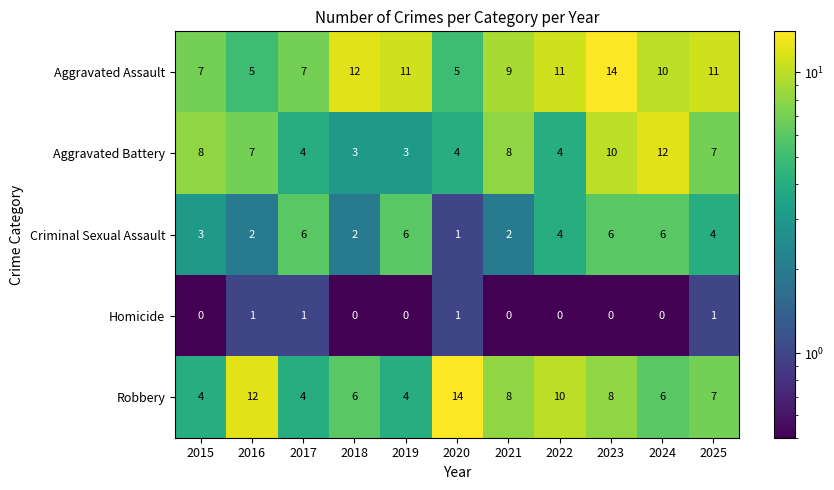

At which category is the sum across all series the highest?

2023